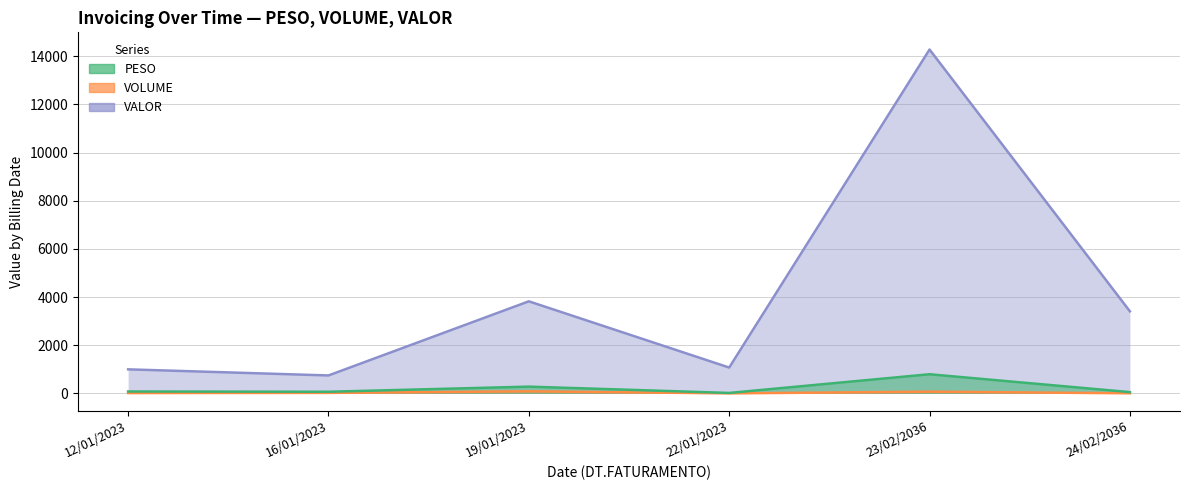

Rank the series at 19/01/2023 from lowest to highest value.

VOLUME, PESO, VALOR